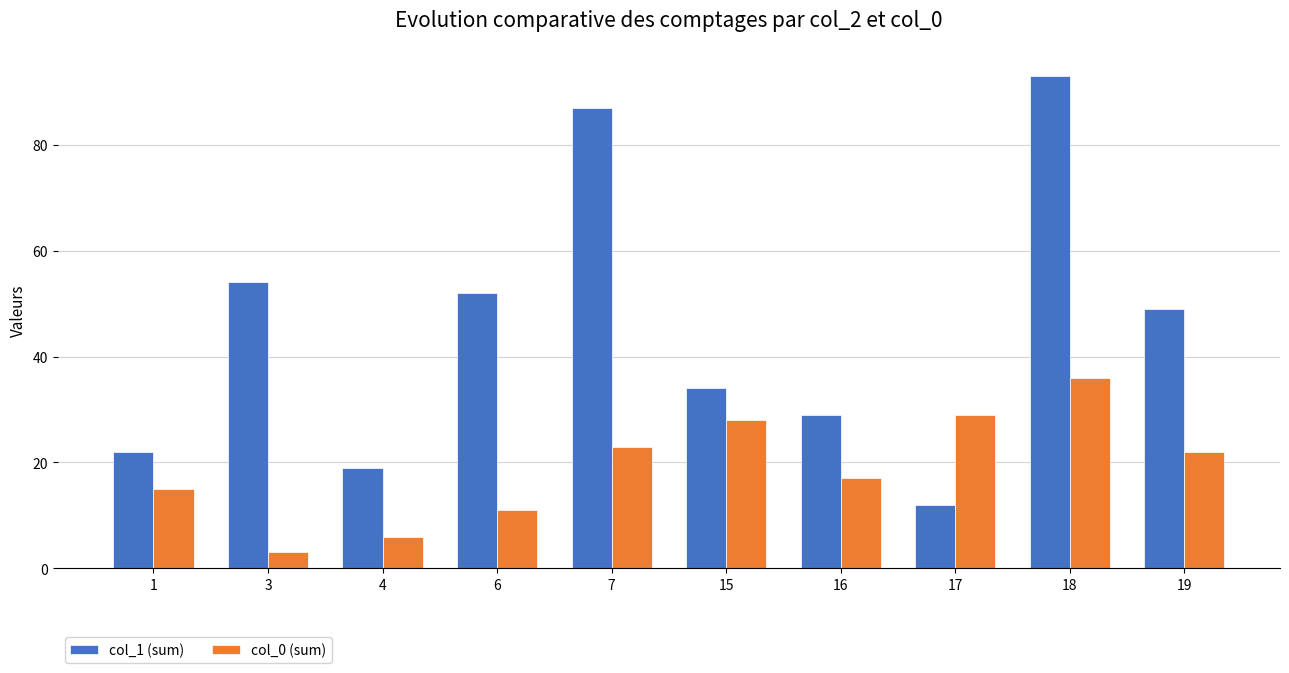

Which series has the largest range (max minus min)?

col_1 (sum)